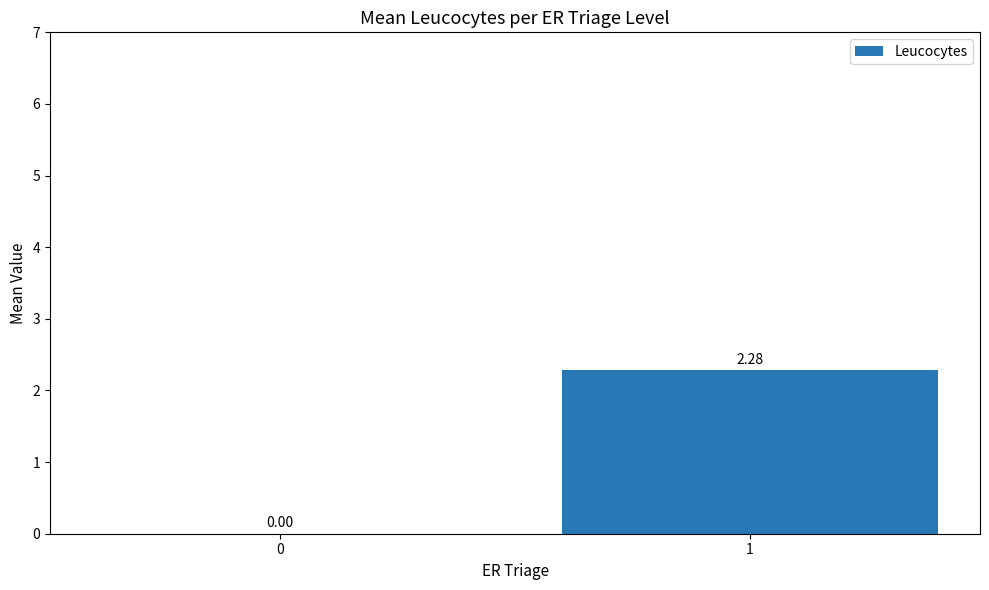

What is the change in value from 0 to 1?

+2.3